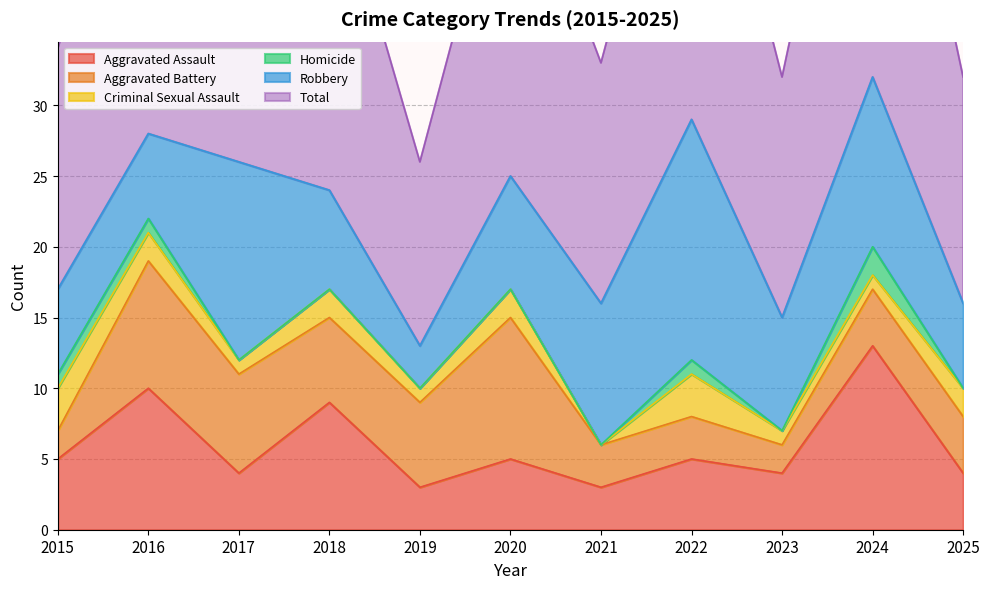

Between 2021 and 2022, which series saw the biggest shift?

Total